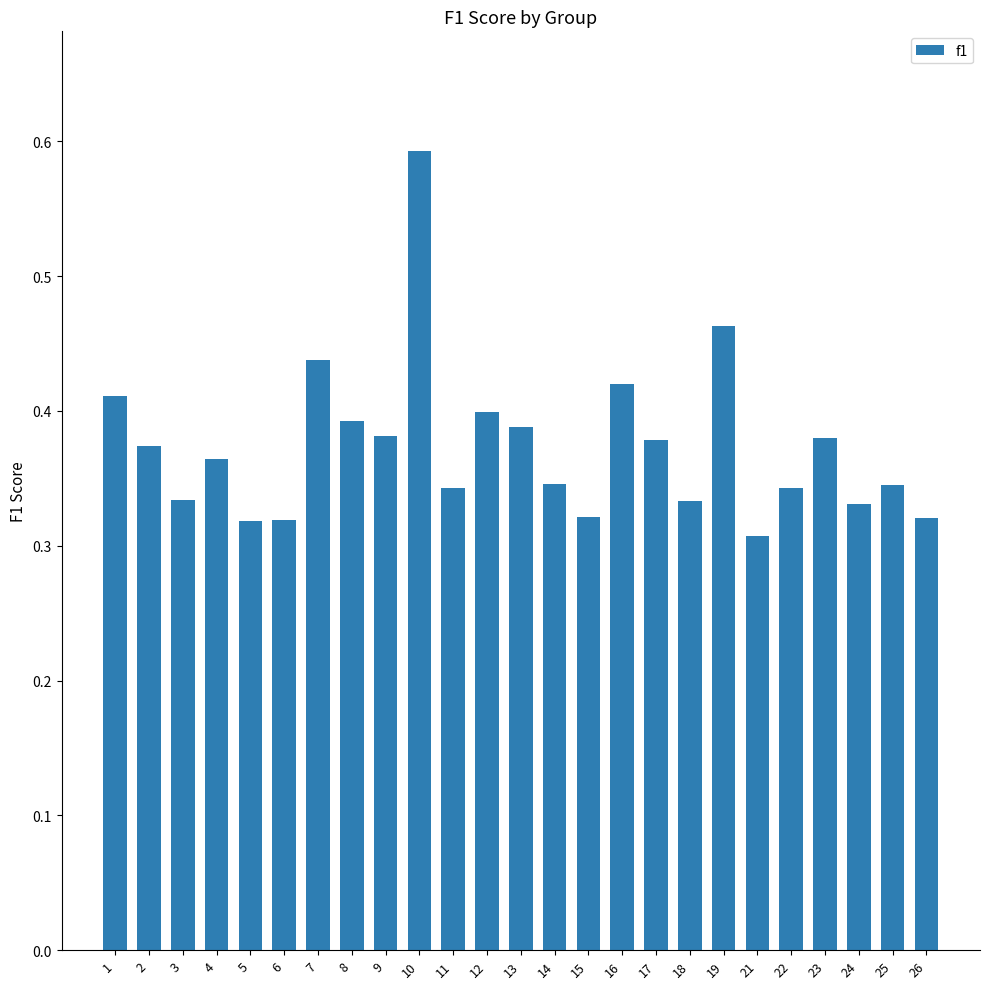

What is the sum of the values at 7 and 18?

0.8